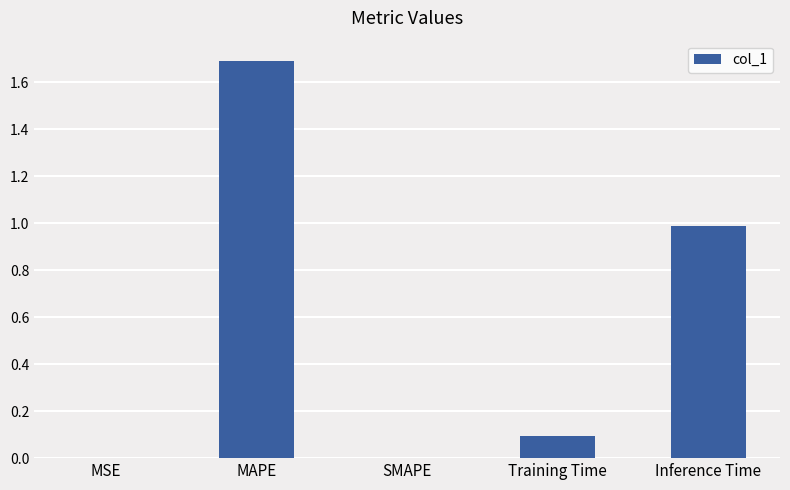

Between SMAPE and MAPE, which is larger?

MAPE